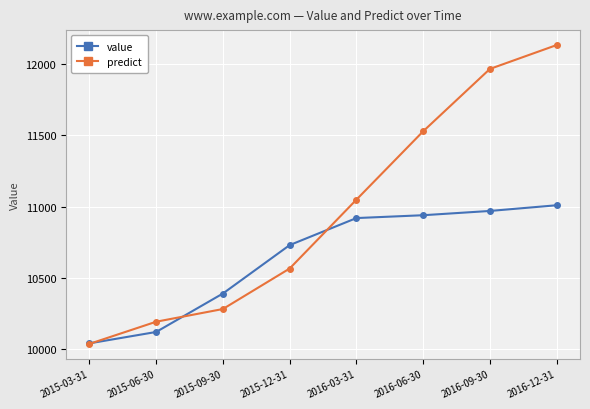

Is it true that value equals 17286.0 at 2015-06-30?

False